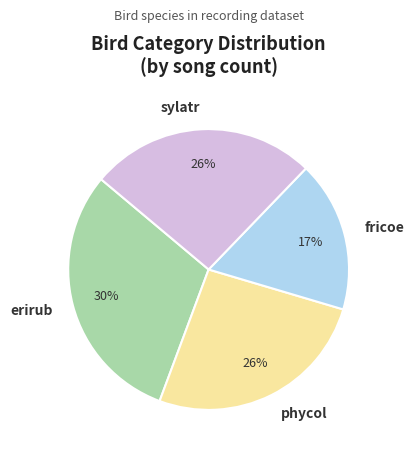

The phycol slice represents 13% of the pie. True or false?

False